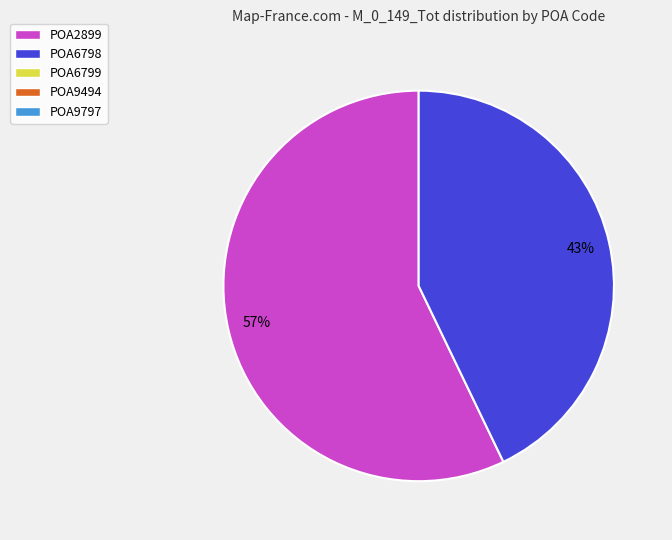

Count the number of slices in the pie.

2